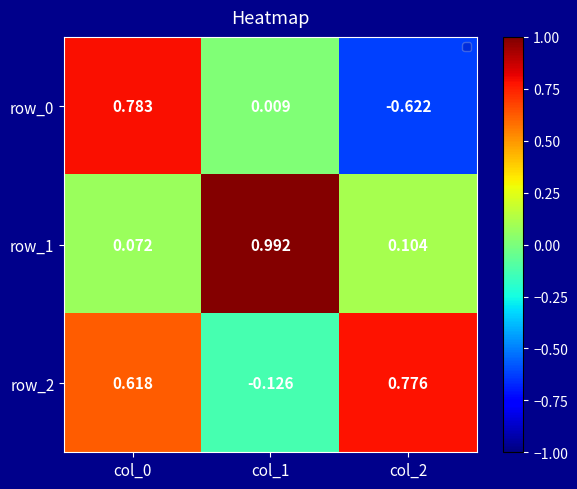

Is the value of row_1 at col_1 greater than the value of row_0 at col_0?

Yes